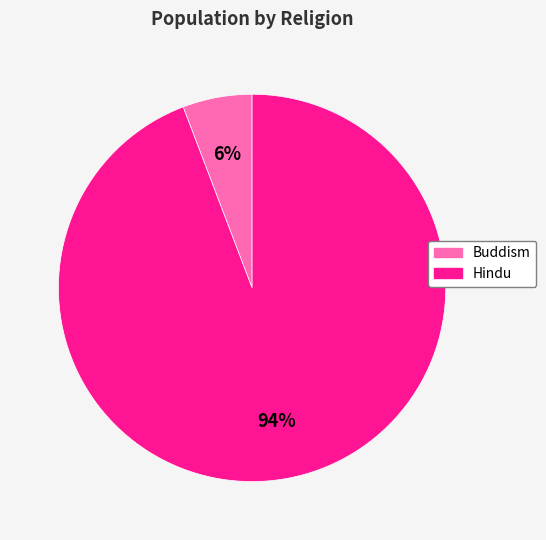

Is the sum of Buddism and Hindu greater than half?

Yes